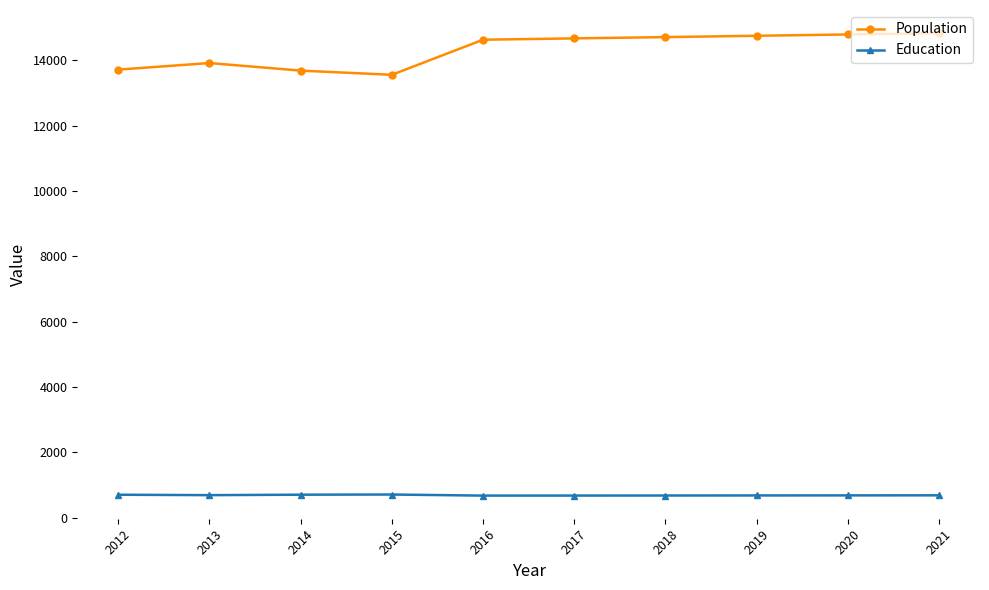

What is the value of the Education point at the 7th from the left?

676